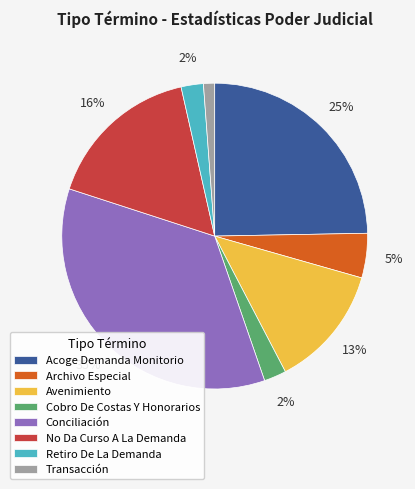

To the nearest percent, what is the difference between the largest and smallest slice percentages?

34%